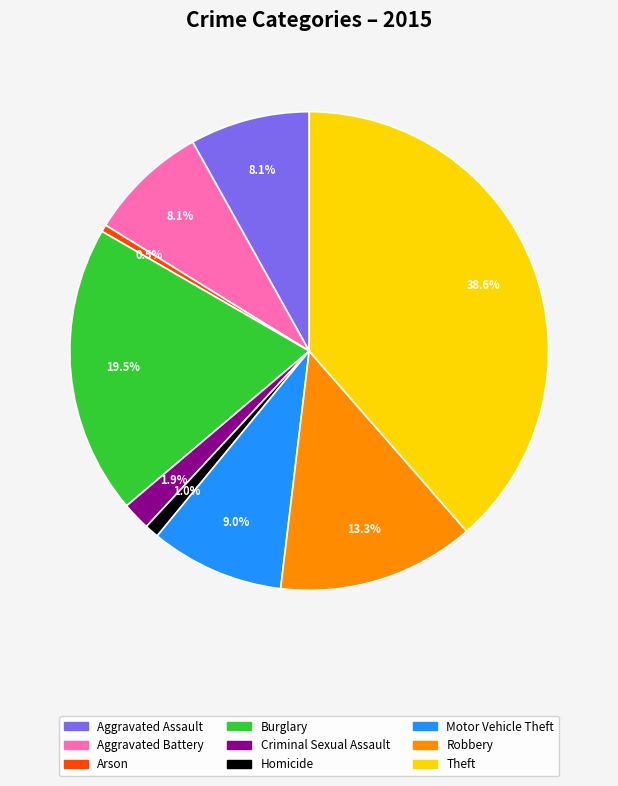

Does Homicide account for over 50% of the chart?

No